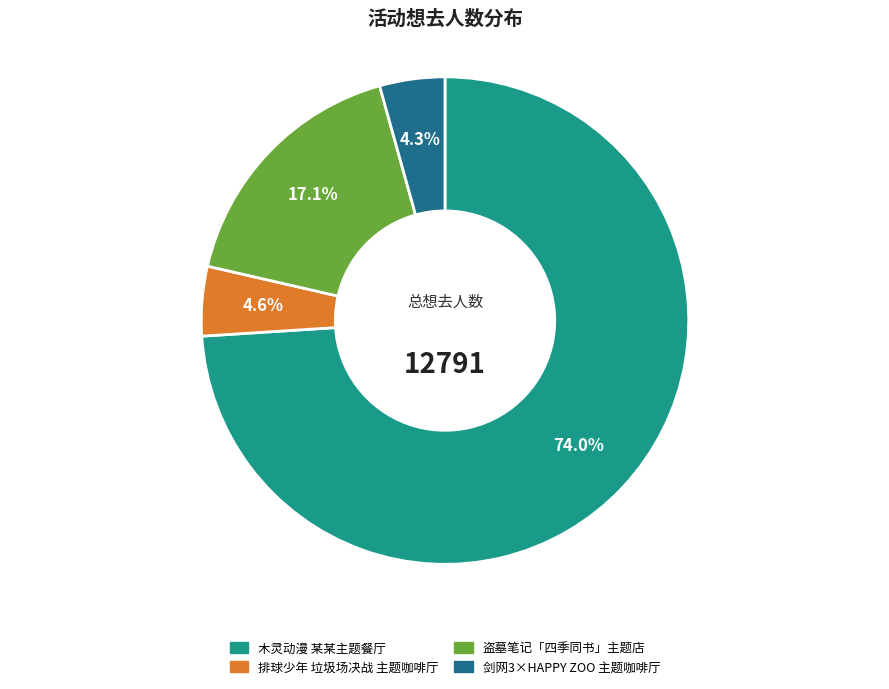

Is there any slice that represents more than half of the pie?

Yes